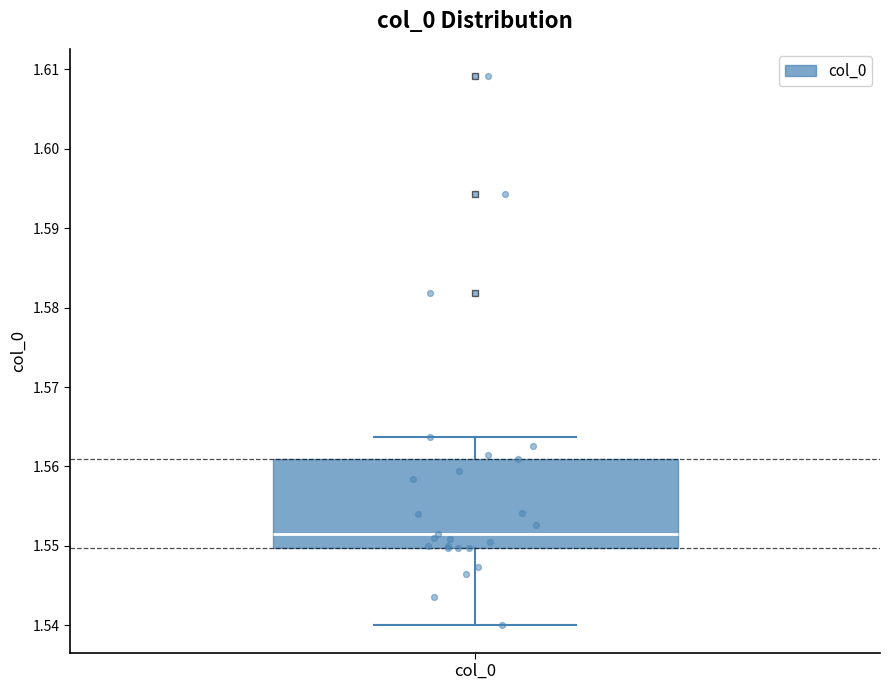

Read this box plot against the y-axis: the position of the median line, the range covered by the box, and the ends of both whiskers. The values are not printed on the chart, so give them approximately, as read against the axis.

median 1.552, box 1.550 to 1.561, whiskers 1.540 to 1.564